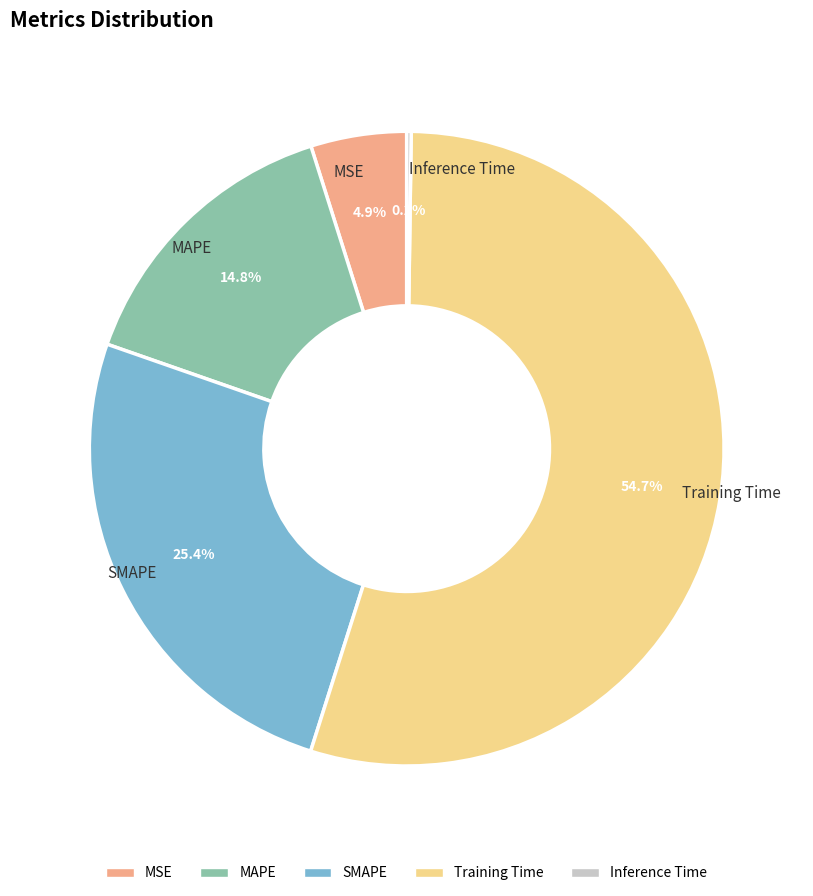

Is there a majority slice in this chart?

Yes